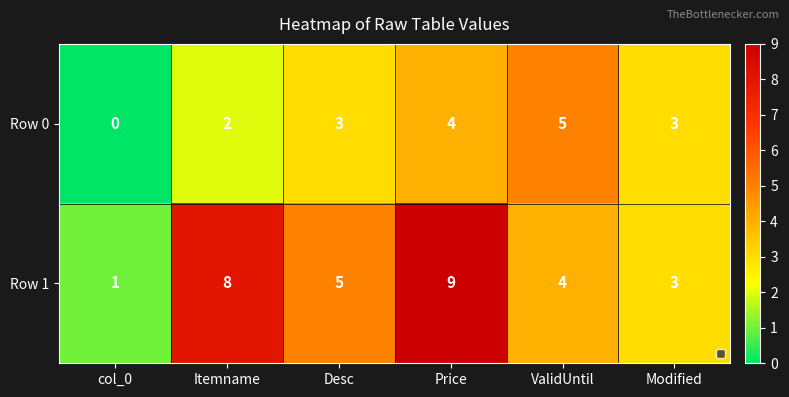

Reading left to right, list all the values displayed in this chart.

Row 0: 0	2	3	4	5	3
Row 1: 1	8	5	9	4	3